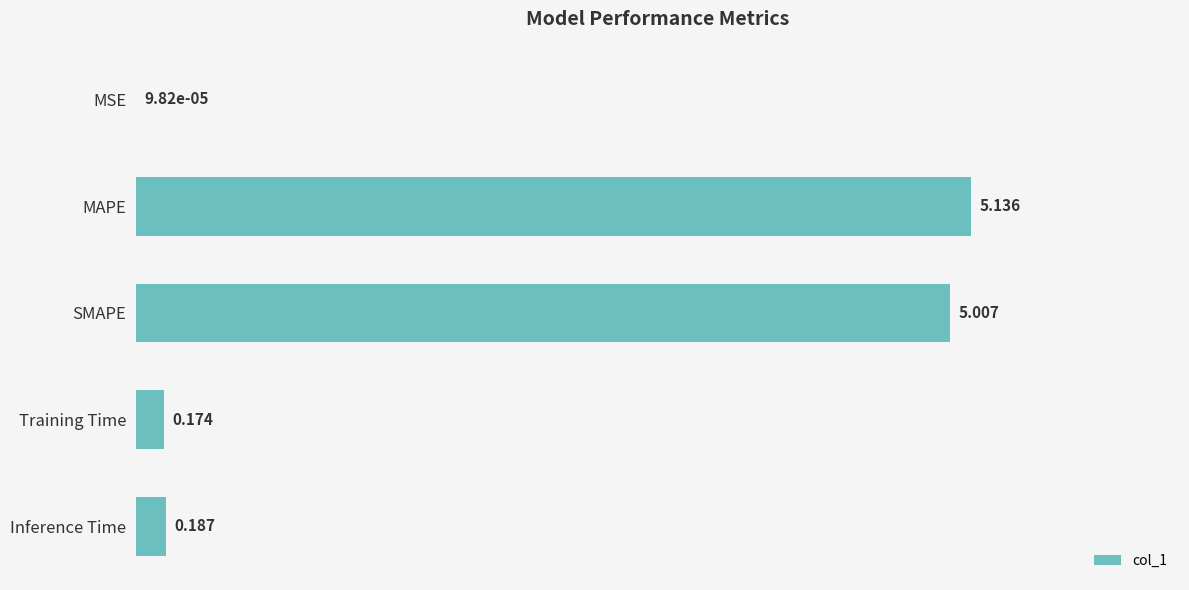

Which category has the highest value across all series?

MAPE